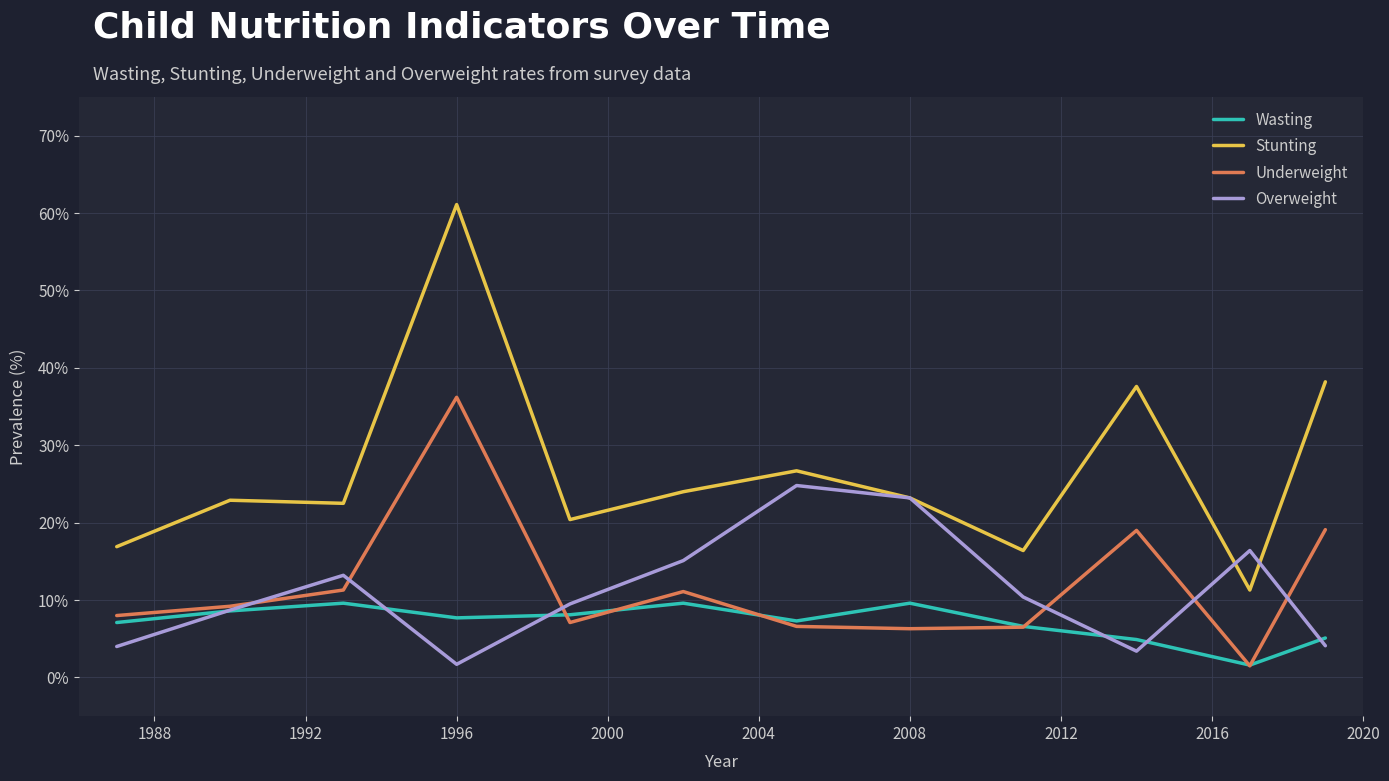

What are all the series names shown in the legend?

Wasting, Stunting, Underweight, Overweight